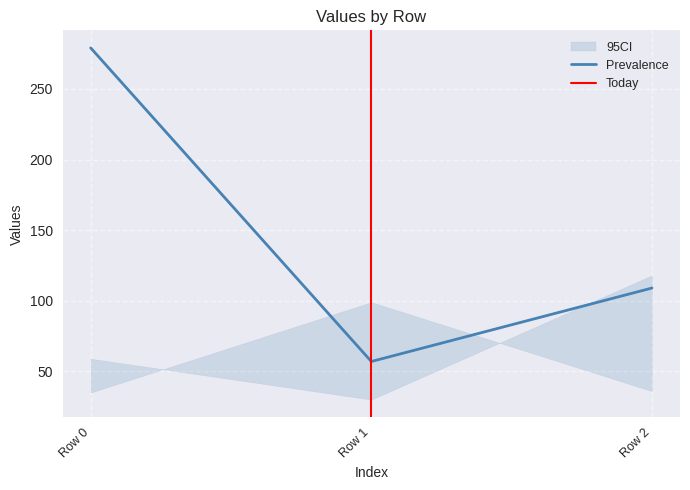

Where is Prevalence nearest to the value 168?

Row 2